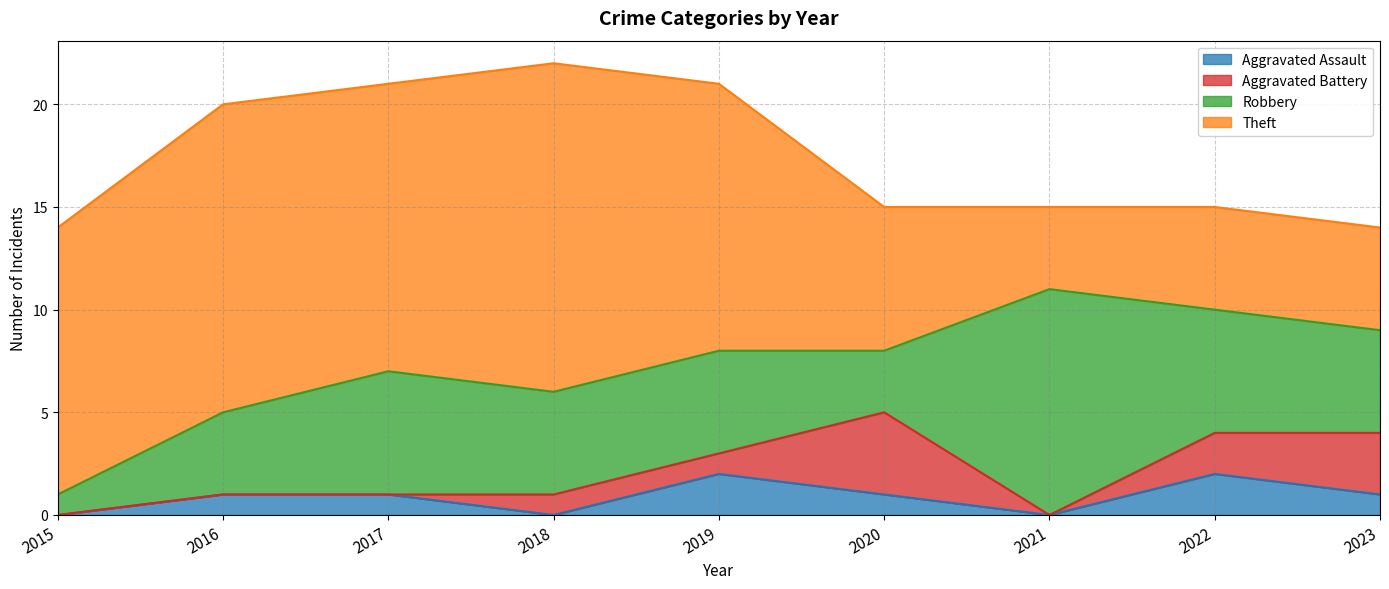

Which has a higher value, 2019 or 2016?

2019